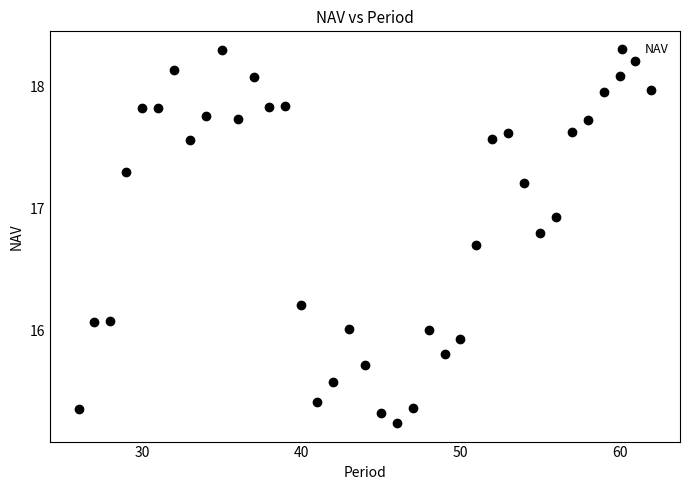

What is the range of Y values (max minus min)?

3.1